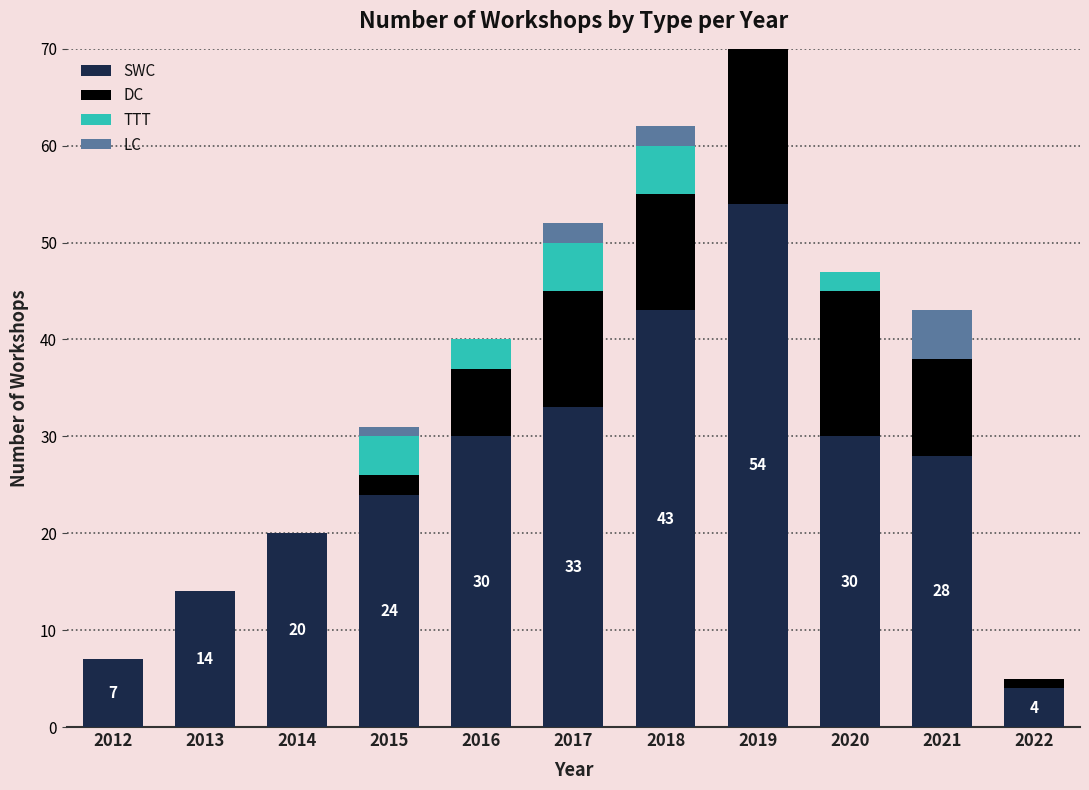

At how many categories does at least one series exceed 42?

2